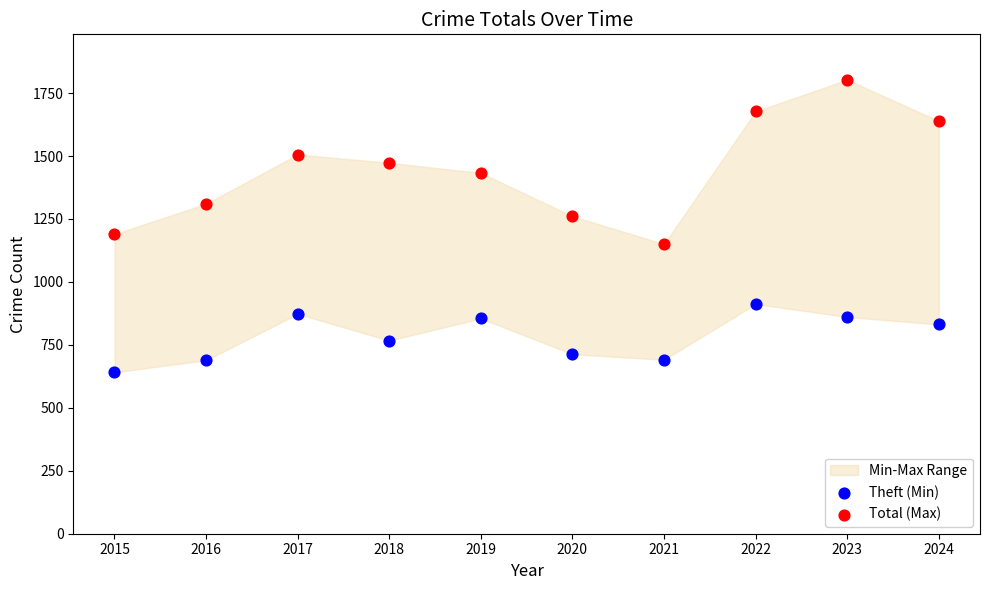

Which series reaches the minimum Y coordinate?

Theft (Min)